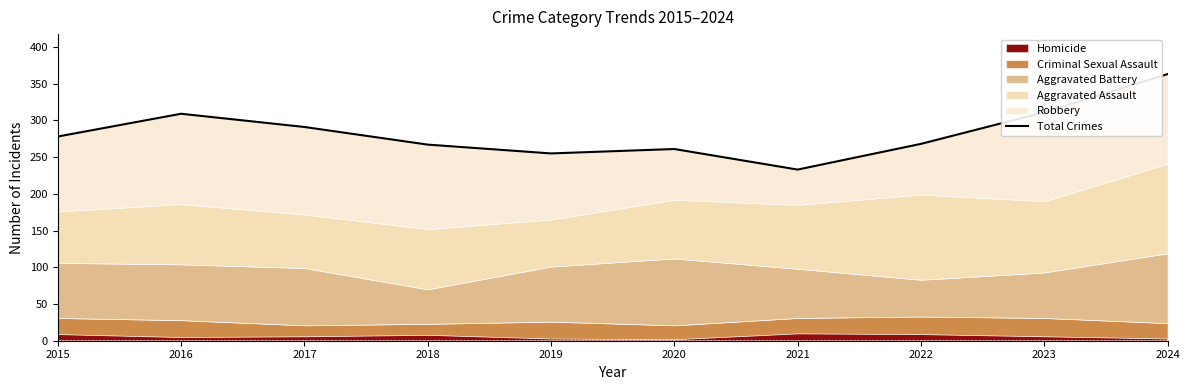

Reading right to left, transcribe all the data shown in this chart.

363	311	268	233	261	255	267	291	309	278